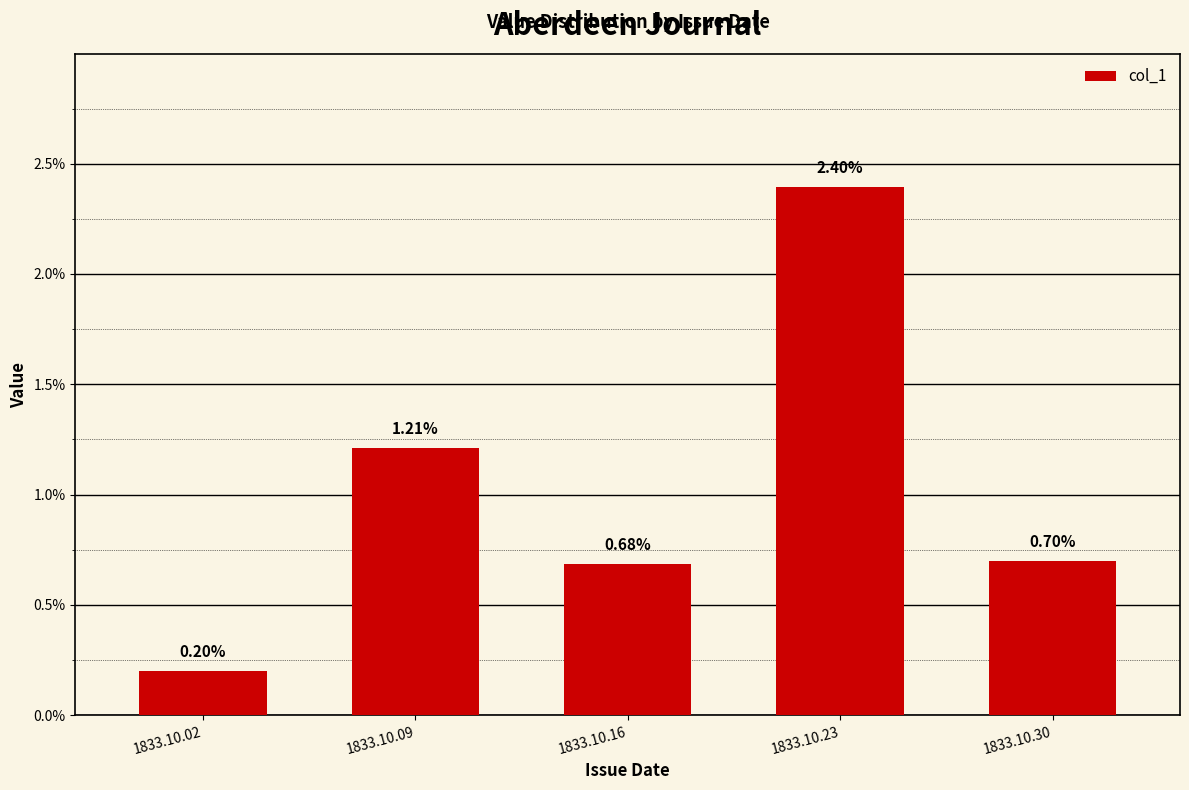

Does the chart contain any negative values?

No